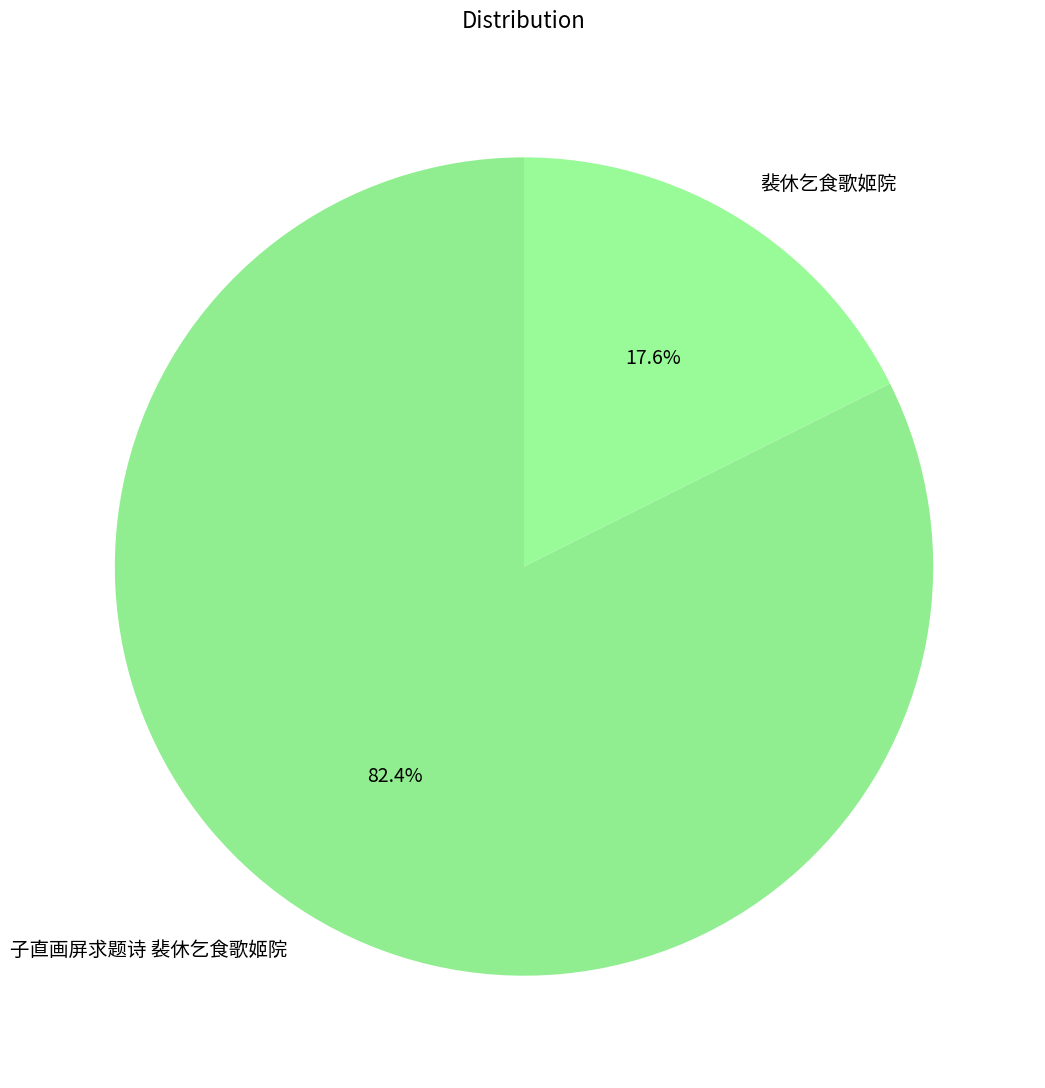

Between 裴休乞食歌姬院 and 子直画屏求题诗 裴休乞食歌姬院, which is larger?

子直画屏求题诗 裴休乞食歌姬院